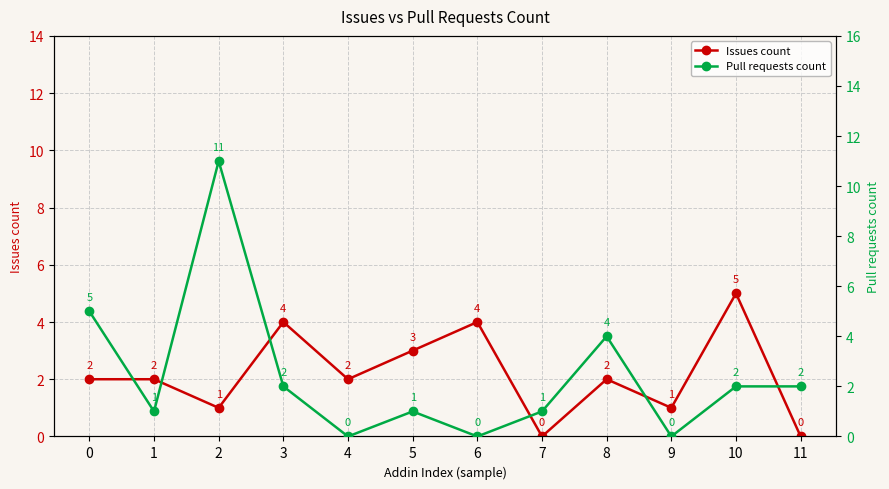

The value of Pull requests count at 2 is 11. True or false?

True